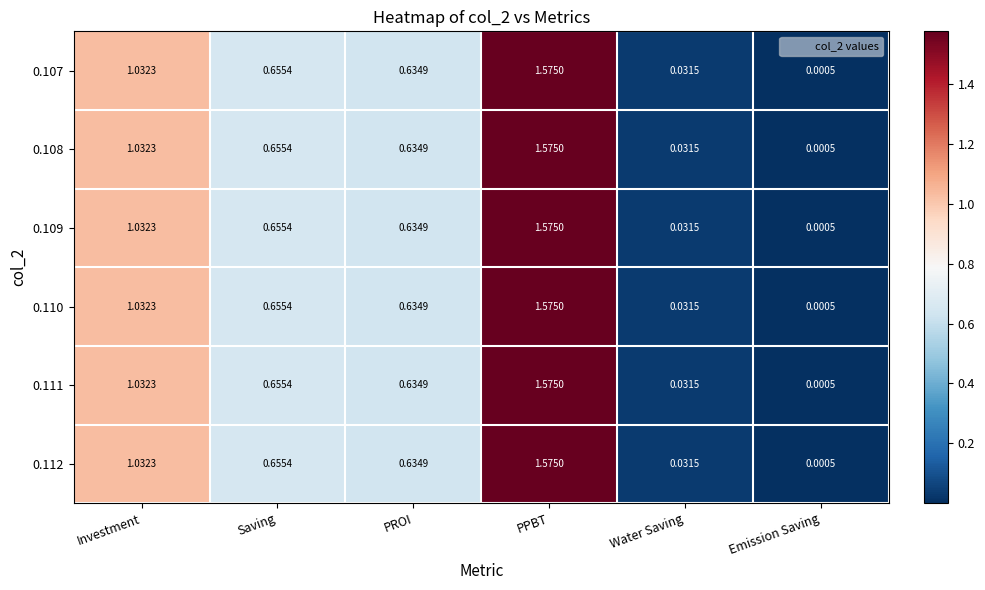

Where is 0.109 nearest to the value 0?

Emission Saving